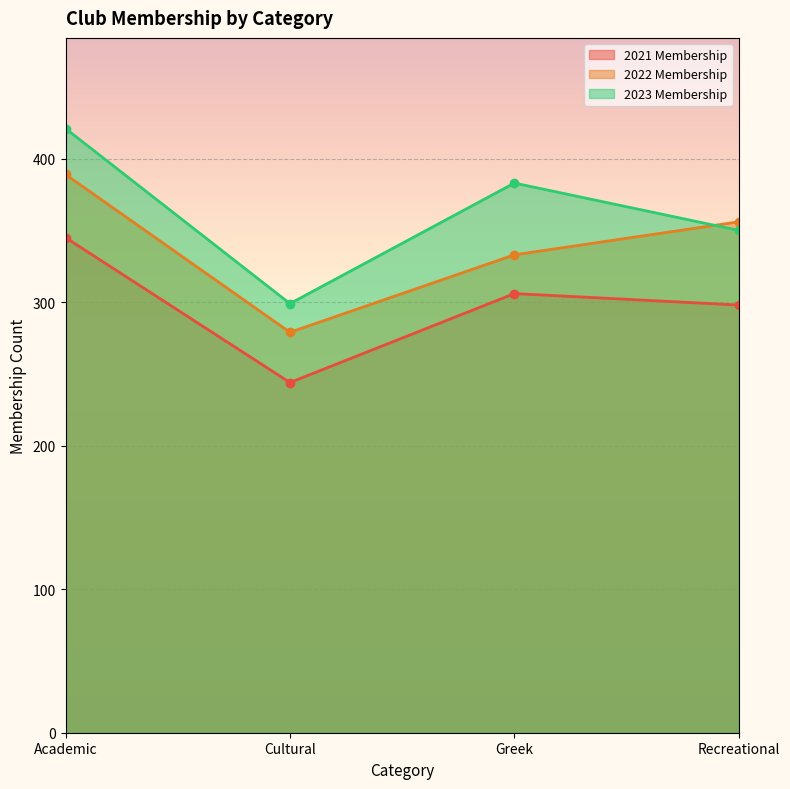

What is the average value of the 2023 Membership series?

363